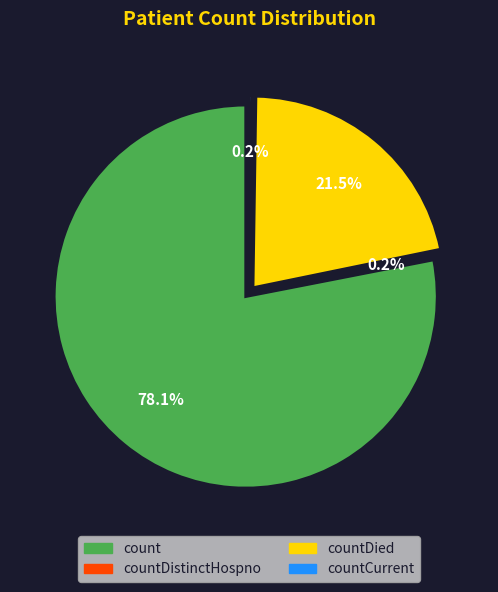

Does any single category account for the majority?

Yes